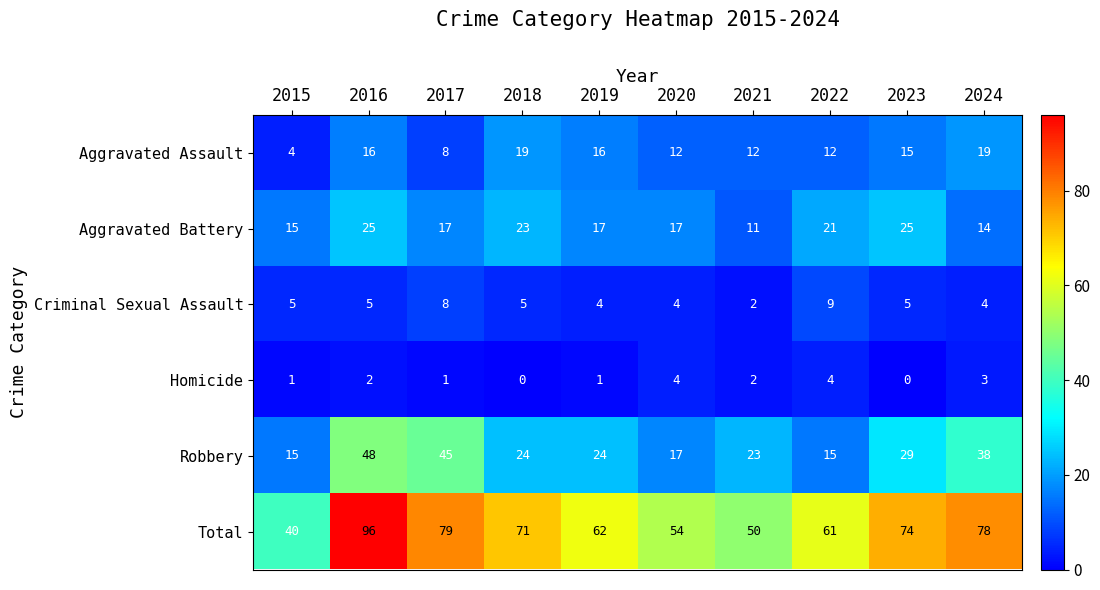

True or false: Aggravated Battery has a value of 29 at 2017.

False